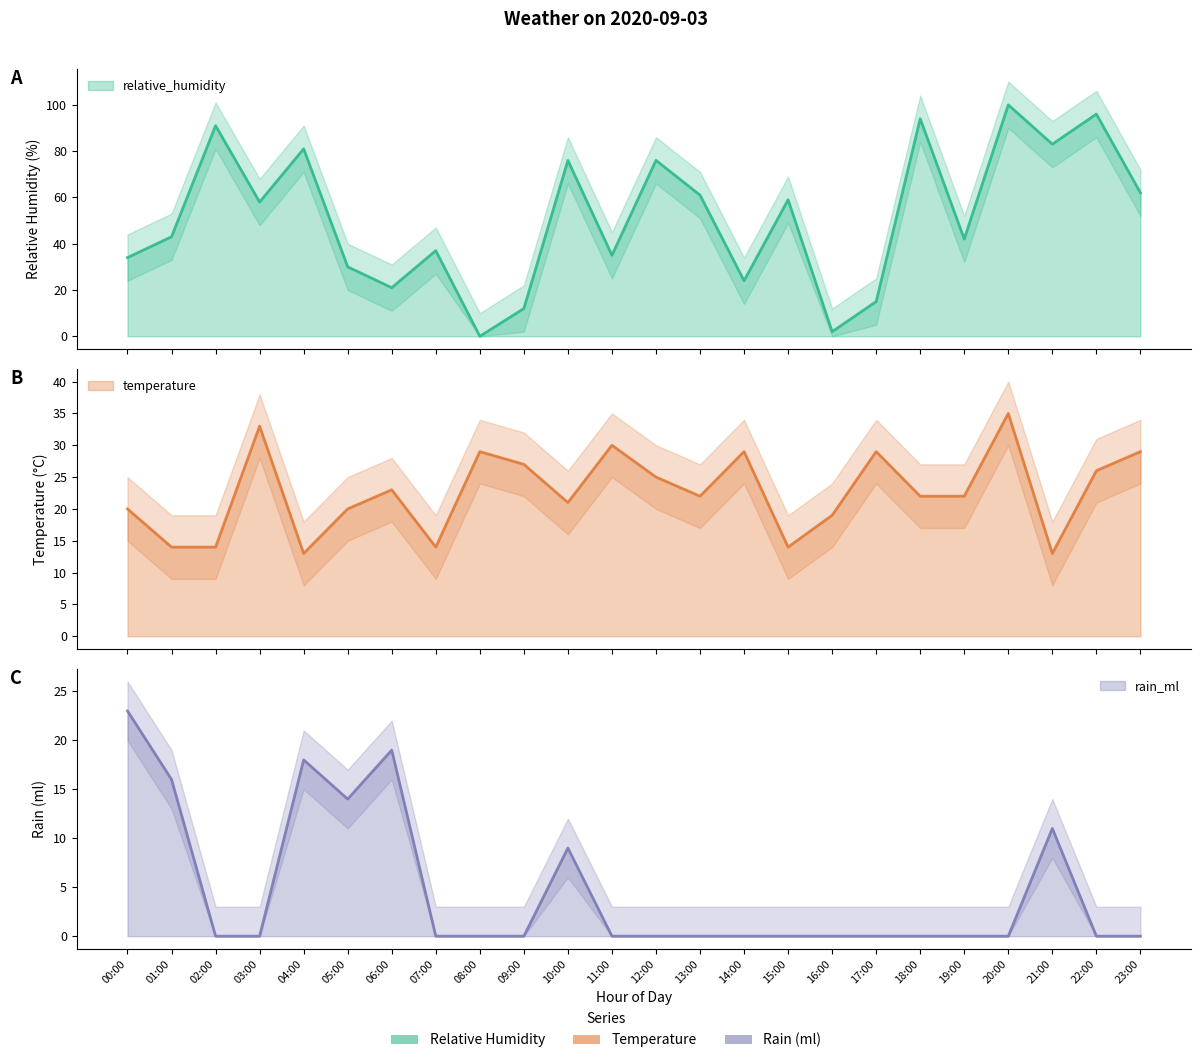

What is the difference between the highest and lowest values at 04:00?

68